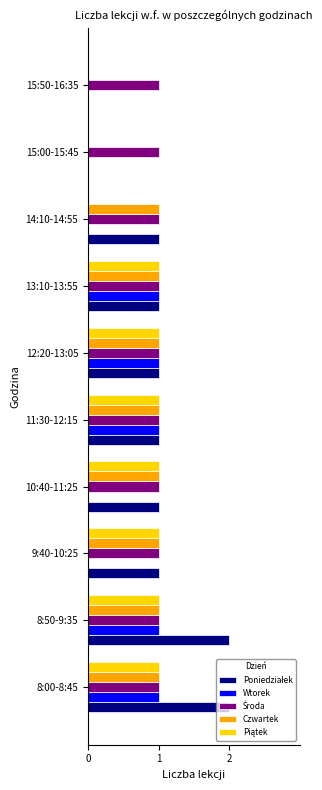

Which series changed the most between 9:40-10:25 and 11:30-12:15?

Wtorek